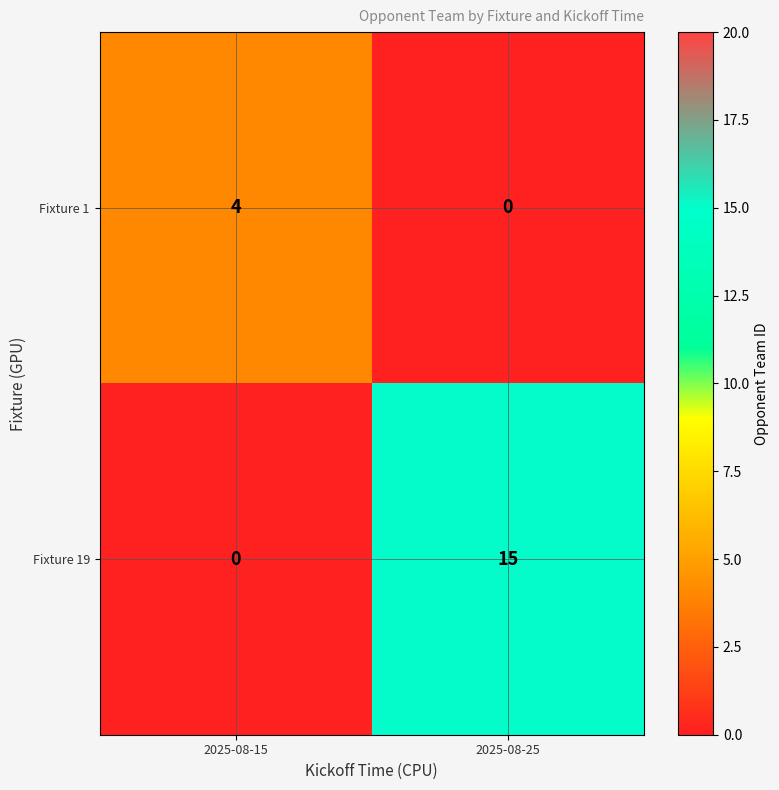

At 2025-08-25, list the series in order from largest to smallest.

Fixture 19, Fixture 1